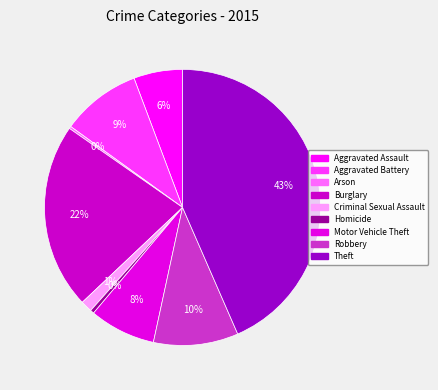

What portion of the pie excludes Homicide?

99.6%